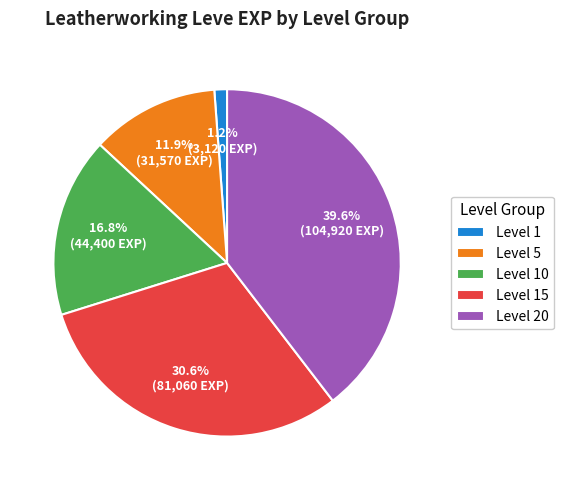

Which has a higher value, Level 20 or Level 10?

Level 20